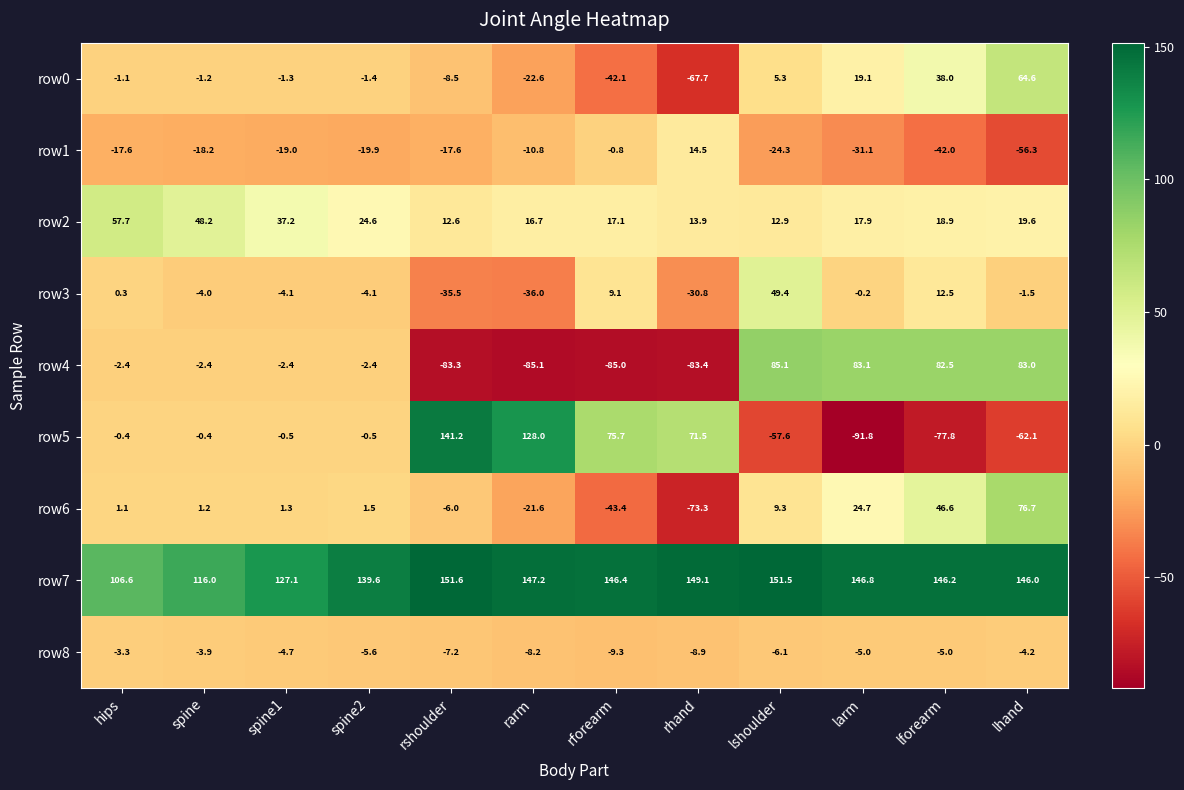

What is the difference between the maximum and second lowest values in the row7 series?

35.6